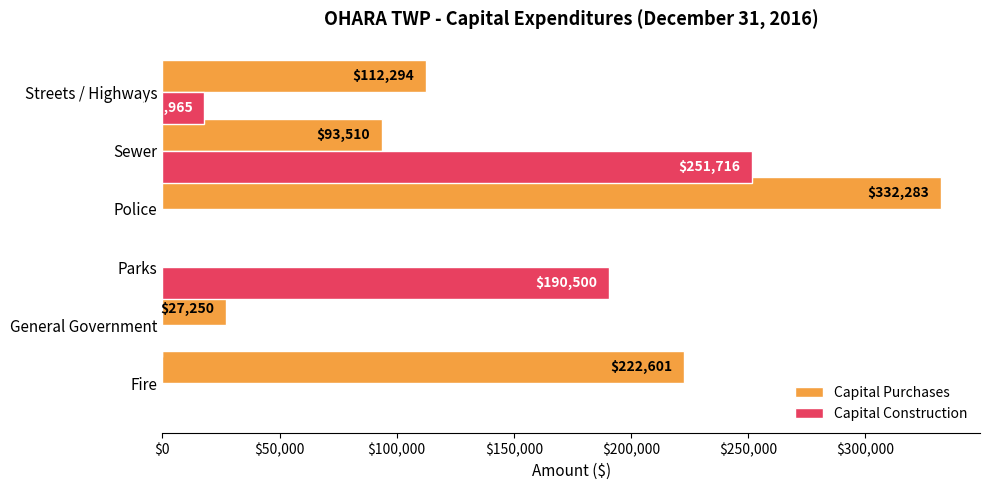

What is the maximum value for Capital Construction?

251716